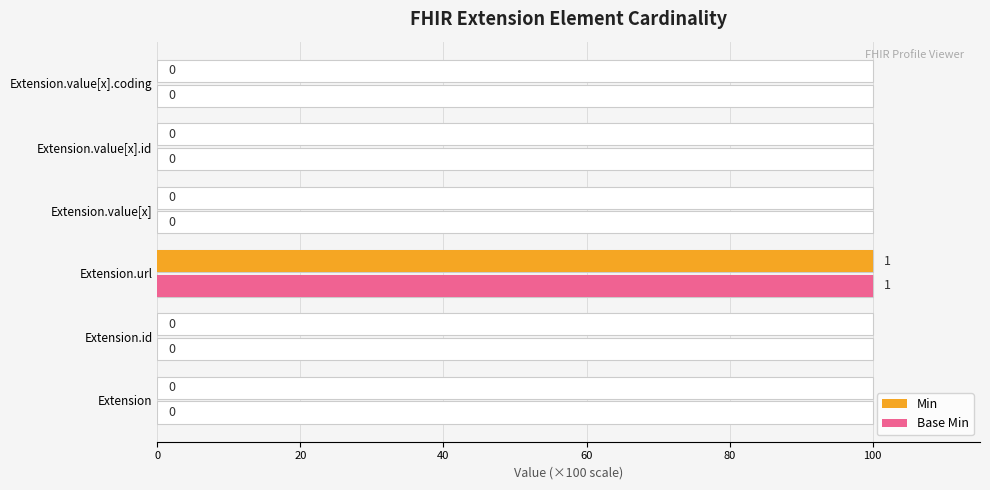

How many series are shown in this chart?

2